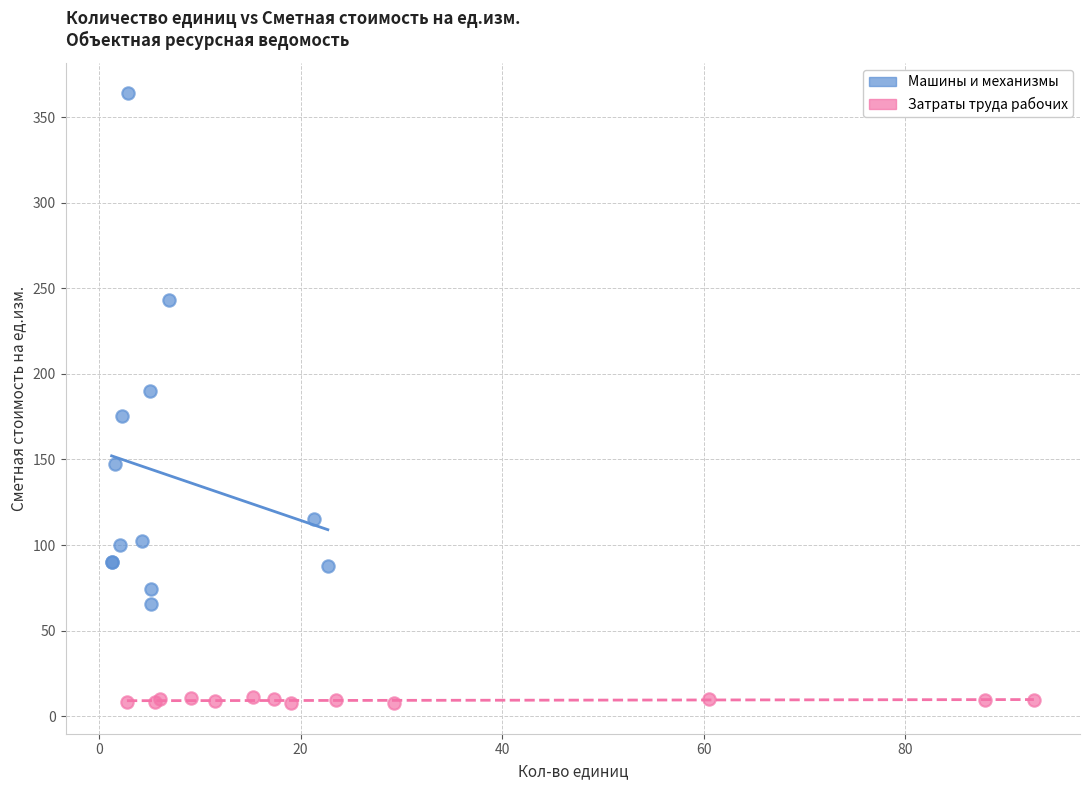

Which series contains the lowest Y value?

Затраты труда рабочих